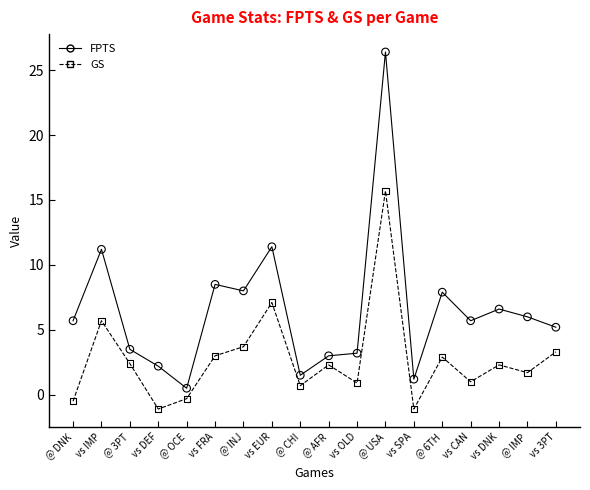

What is the total value across all series at @ 6TH?

10.8